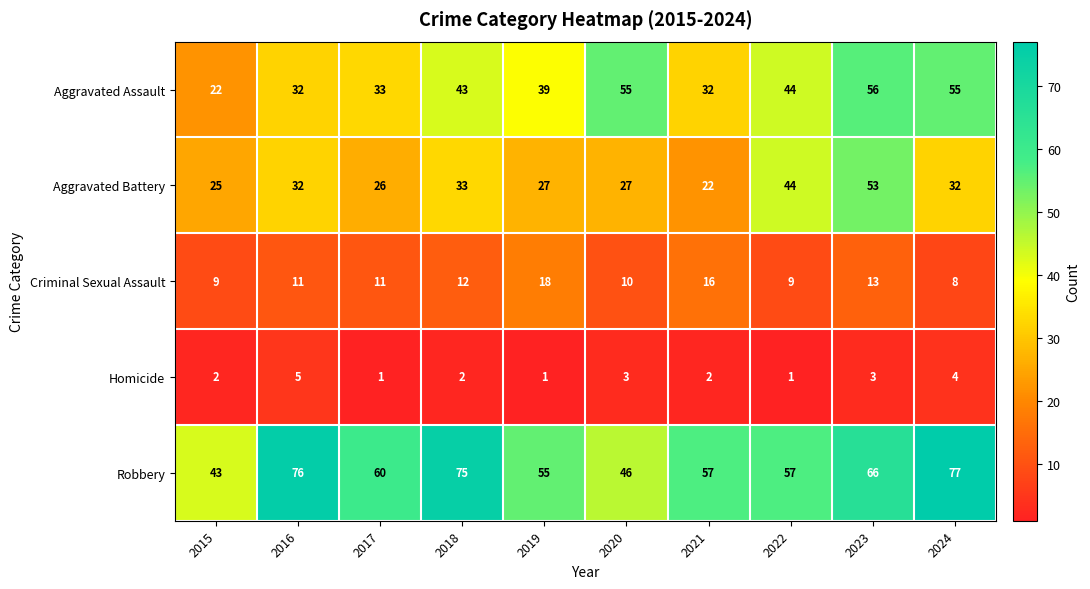

Which series has the largest total across all categories?

Robbery